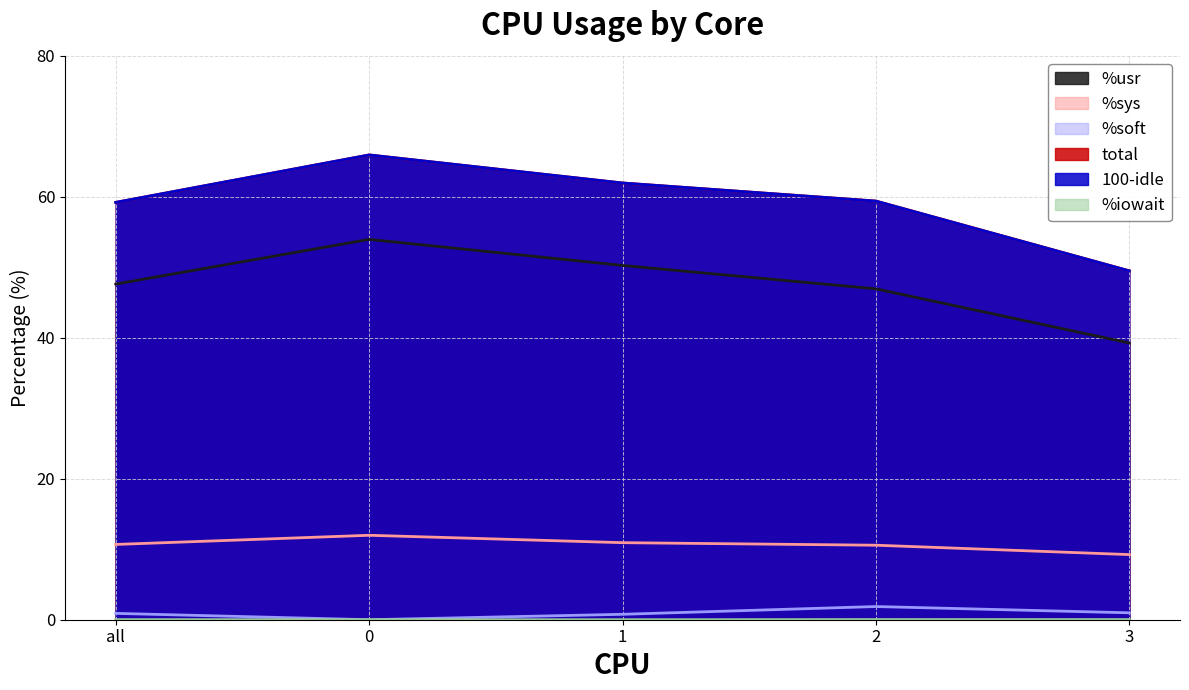

What is the total value across all series at all?

177.6